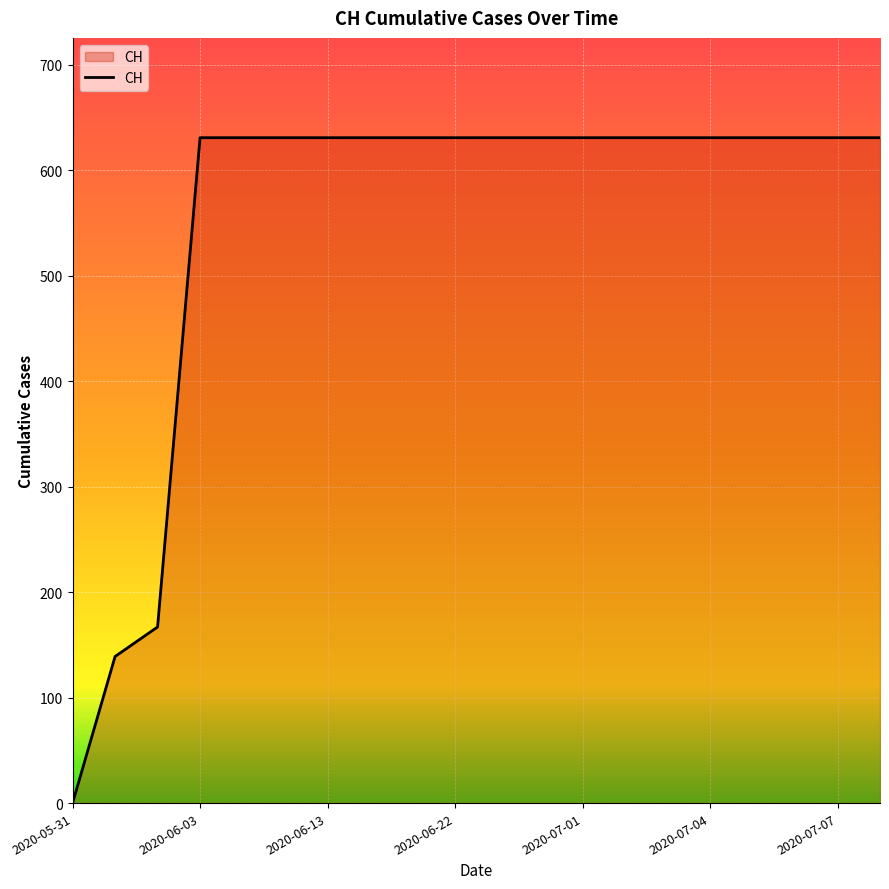

What is the difference between the maximum and minimum values?

631